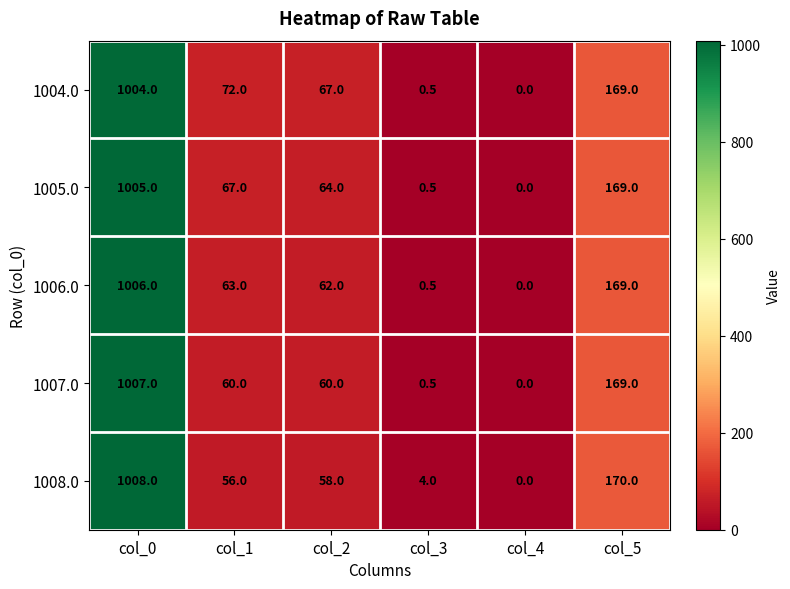

Which category has the lowest value across all series?

col_4